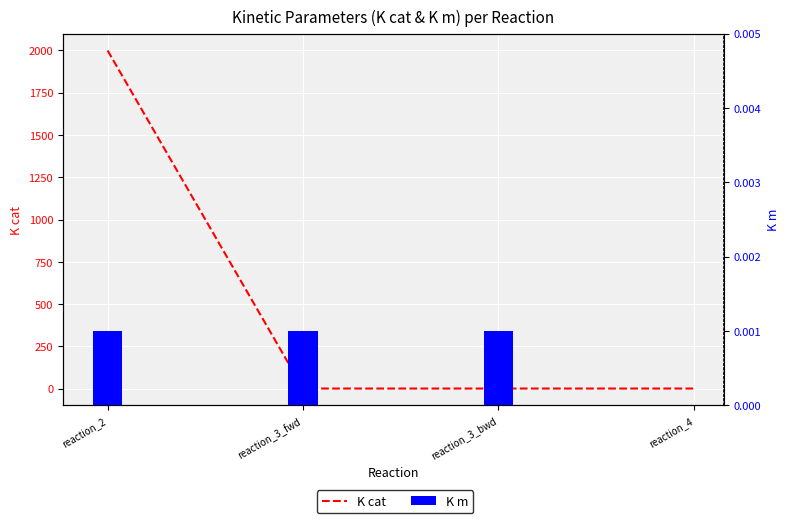

At which label is the value closest to 1000?

reaction_3_fwd